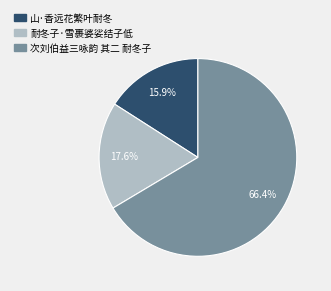

To the nearest percent, what is the average slice percentage?

33%